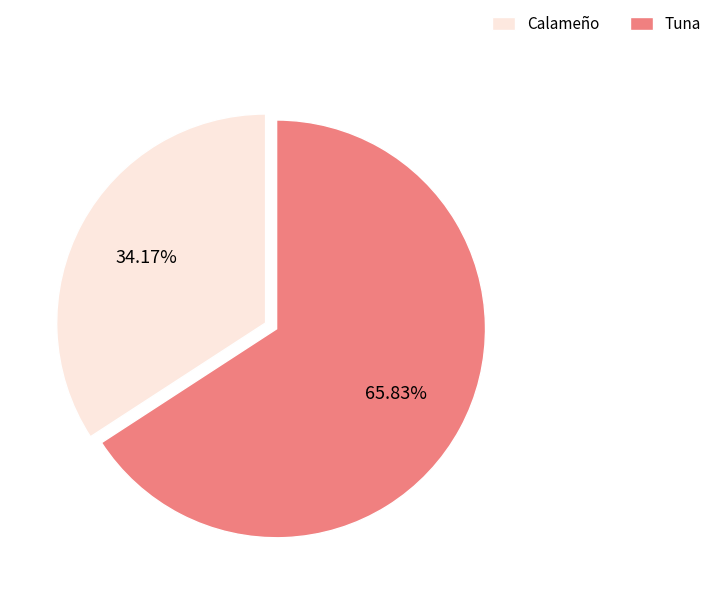

Is there any slice that represents more than half of the pie?

Yes